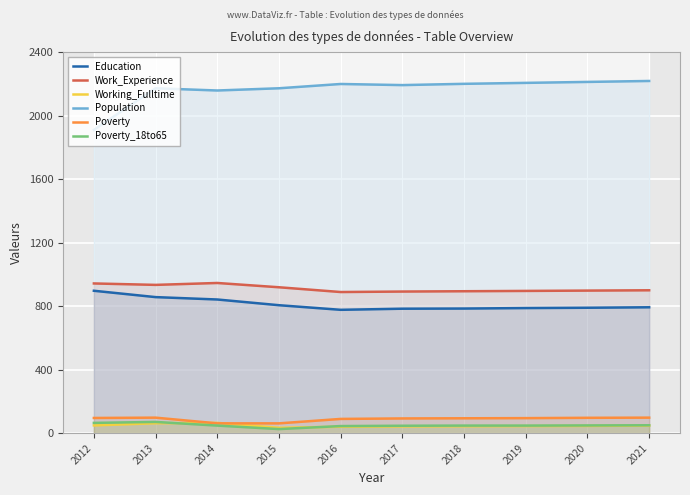

How many distinct data groups are displayed?

6